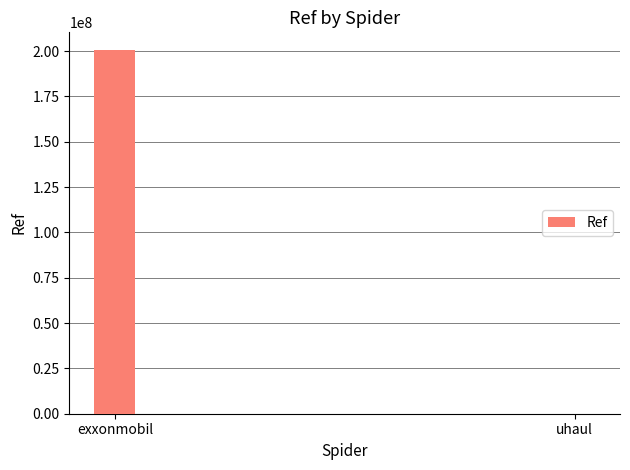

What is the sum of all values?

200386791